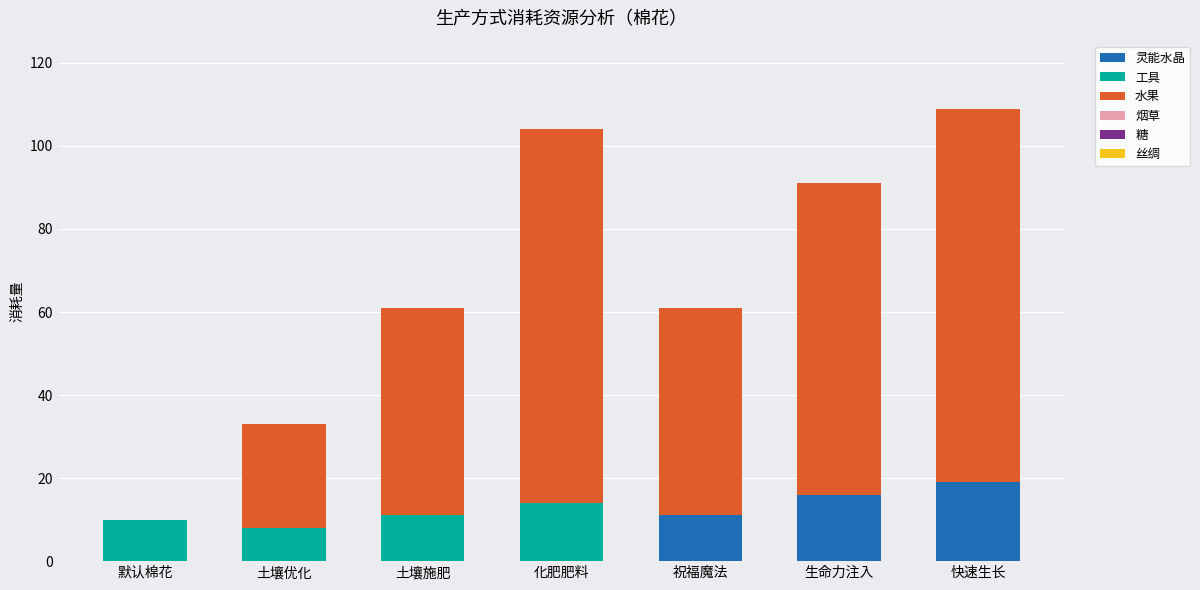

What is the maximum value for 灵能水晶?

19